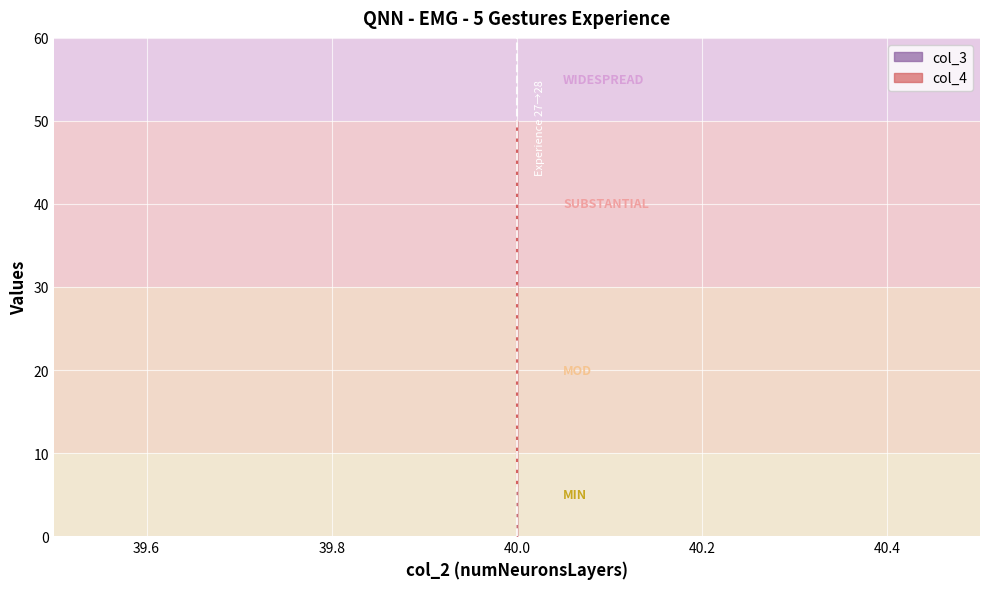

Between 40 and 40, which is larger?

40